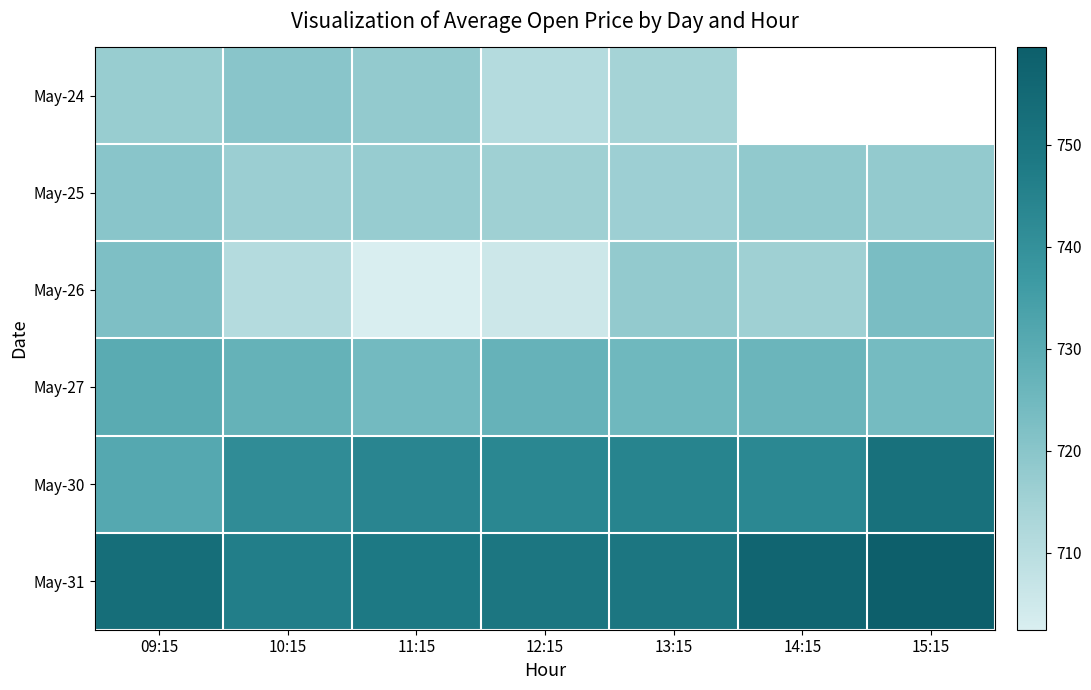

What is the sum of the May-31 values at 09:15 and 14:15?

1509.7